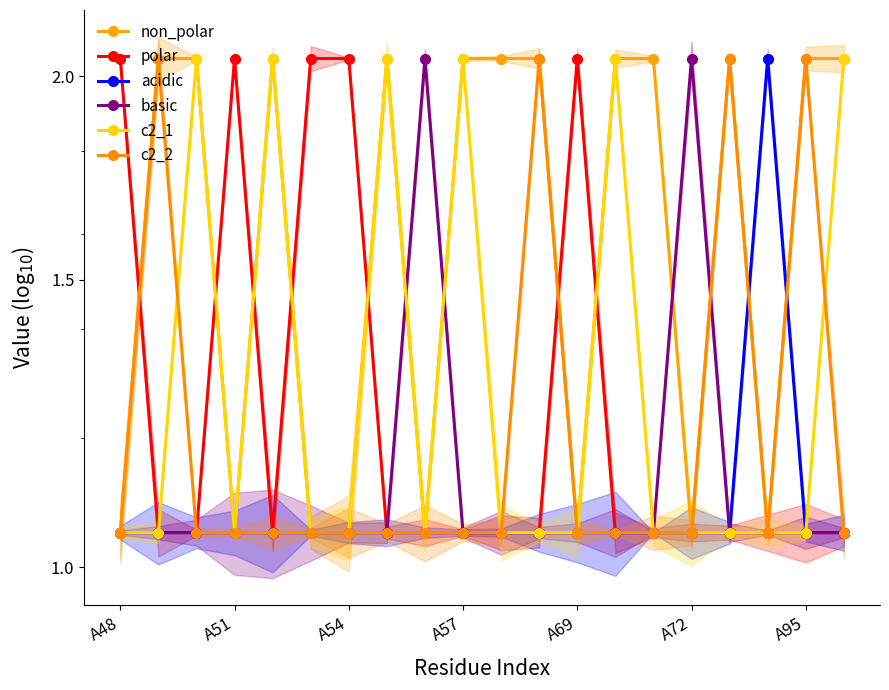

True or false: non_polar has more than 1 interior local peaks.

True